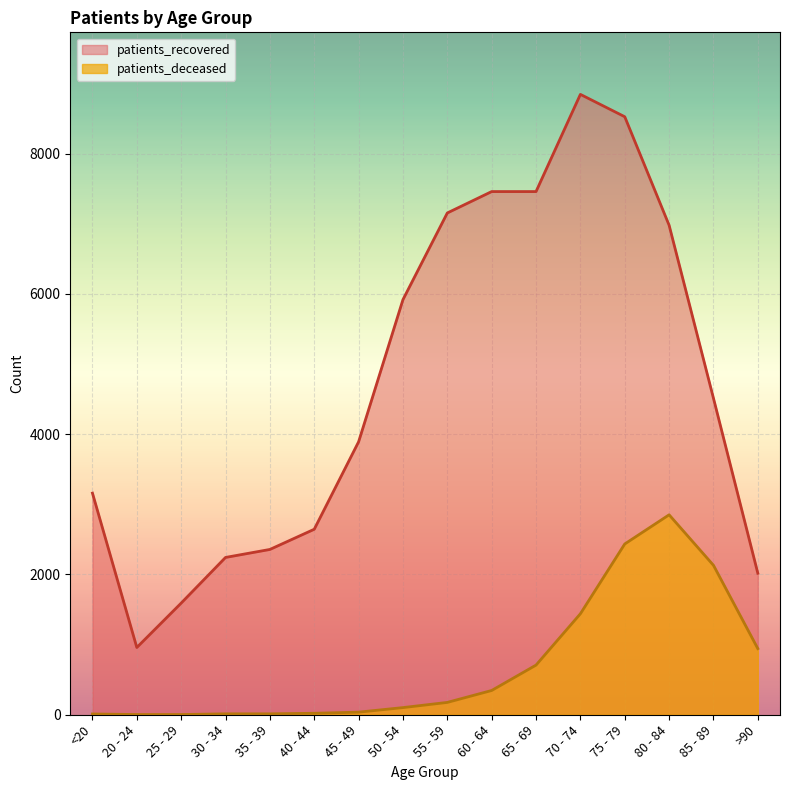

Reading left to right, list all the values displayed in this chart.

patients_deceased: <20=11	20 - 24=3	25 - 29=3	30 - 34=13	35 - 39=13	40 - 44=21	45 - 49=37	50 - 54=102	55 - 59=176	60 - 64=346	65 - 69=708	70 - 74=1440	75 - 79=2435	80 - 84=2851	85 - 89=2131	>90=943
patients_recovered: <20=3160	20 - 24=959	25 - 29=1592	30 - 34=2243	35 - 39=2357	40 - 44=2645	45 - 49=3892	50 - 54=5919	55 - 59=7155	60 - 64=7460	65 - 69=7460	70 - 74=8846	75 - 79=8527	80 - 84=6980	85 - 89=4513	>90=2018